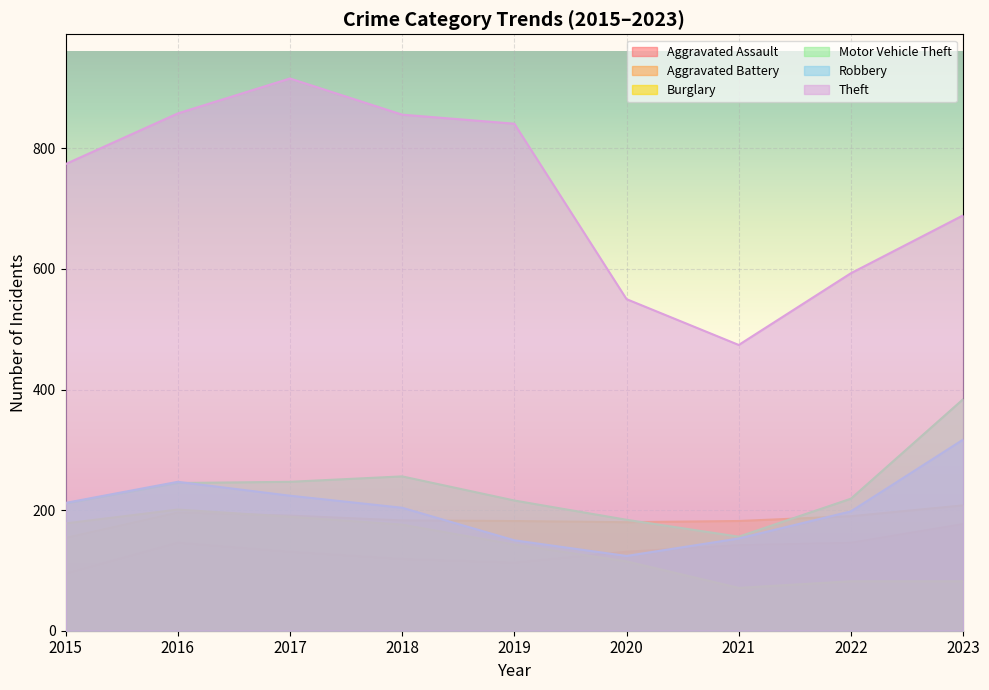

True or false: Aggravated Assault has more than 2 interior local peaks.

False